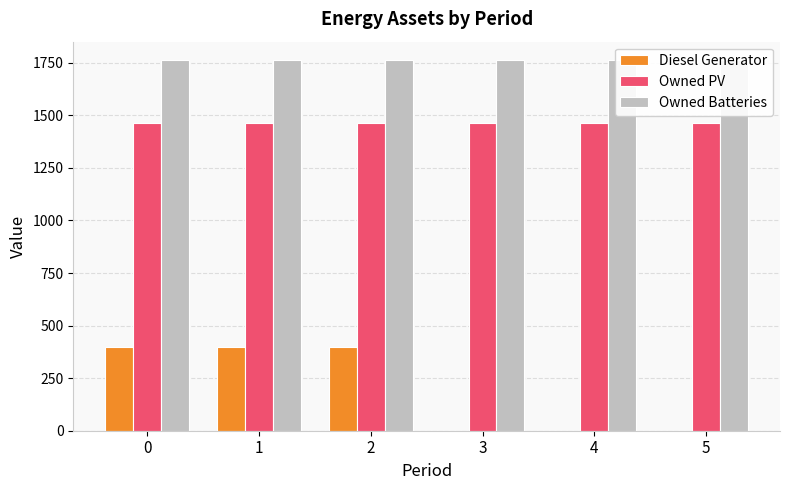

List the series in order of their overall mean, lowest first.

Diesel Generator, Owned PV, Owned Batteries